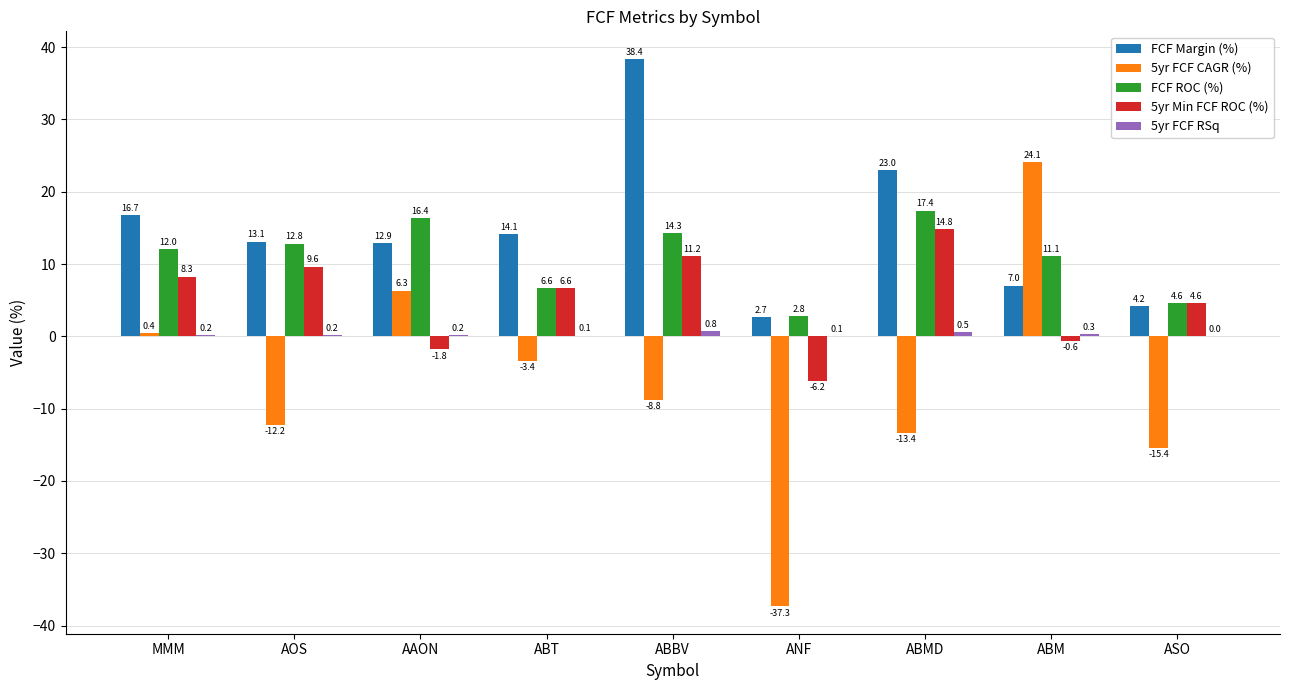

True or false: 5yr FCF CAGR (%) has a value of 7.2 at ABM.

False